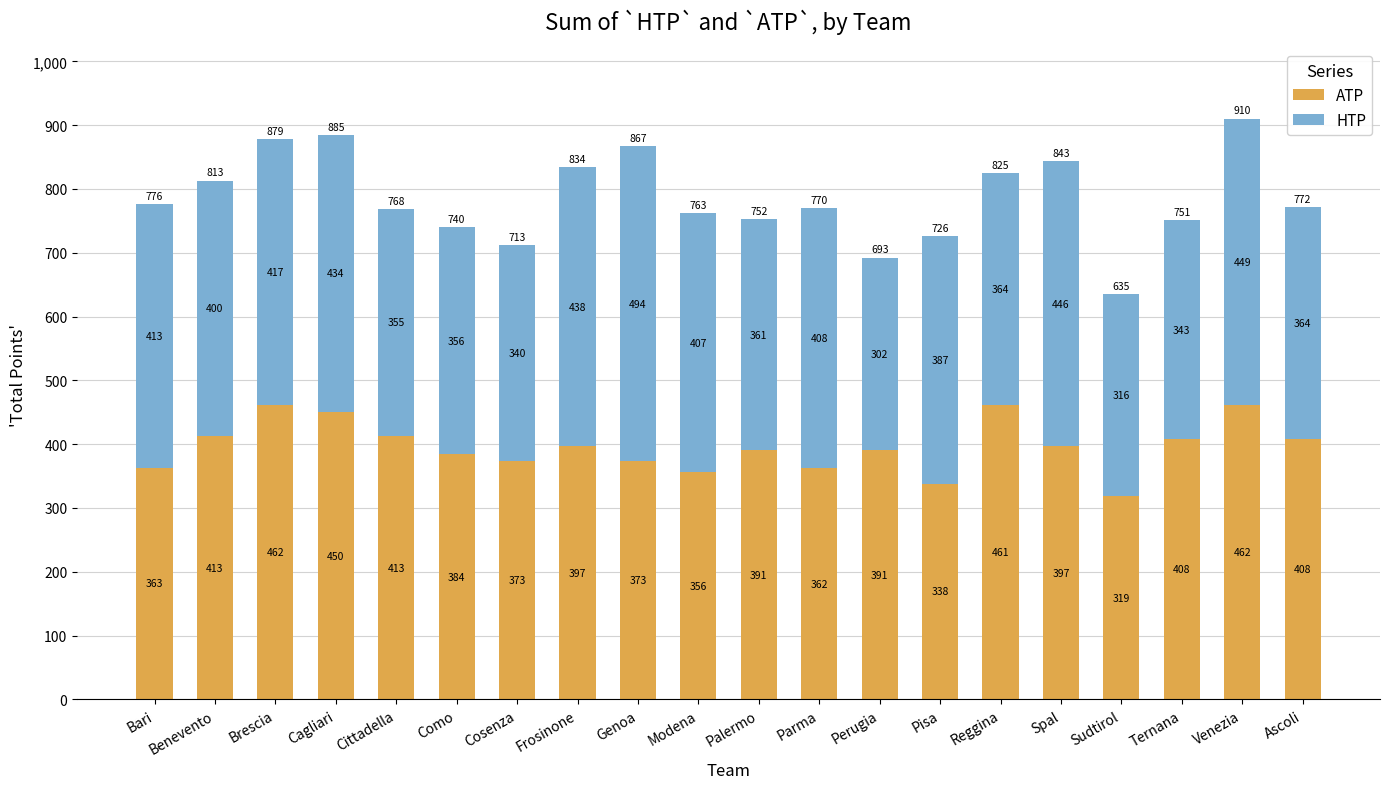

At which label does ATP reach its minimum?

Sudtirol